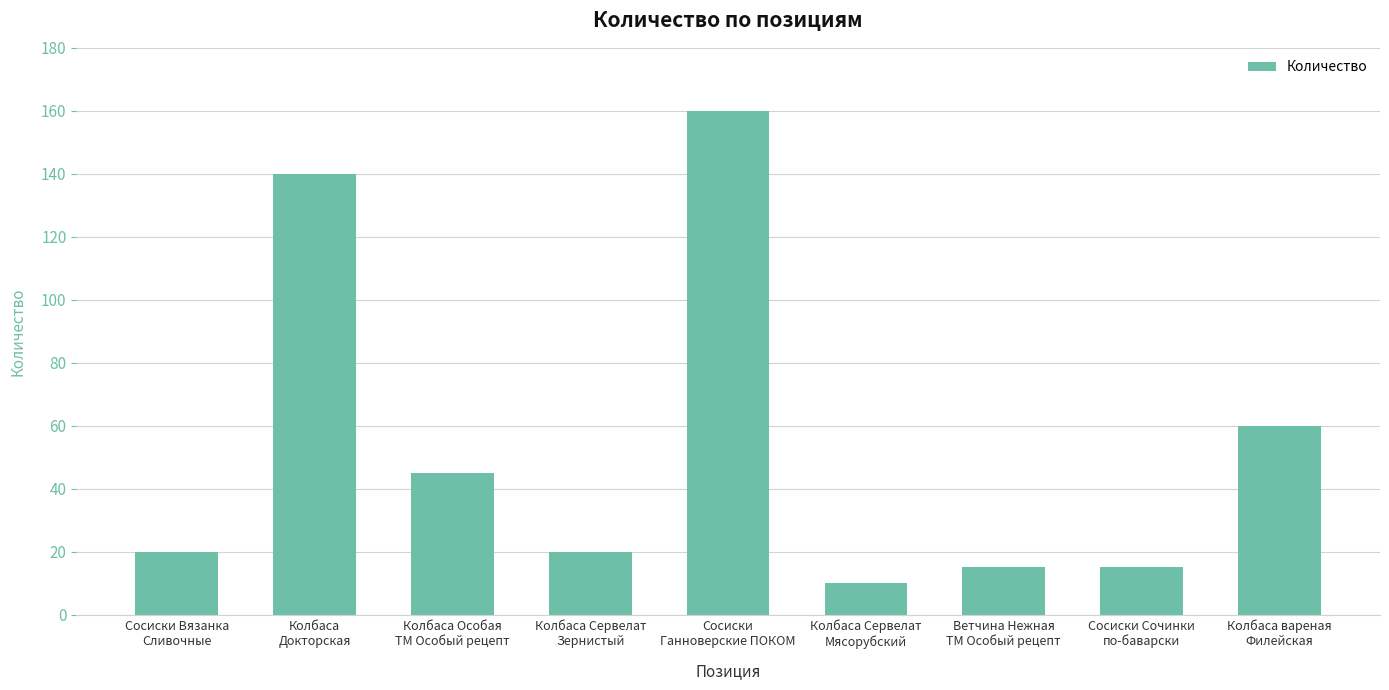

Are the bars horizontal?

No